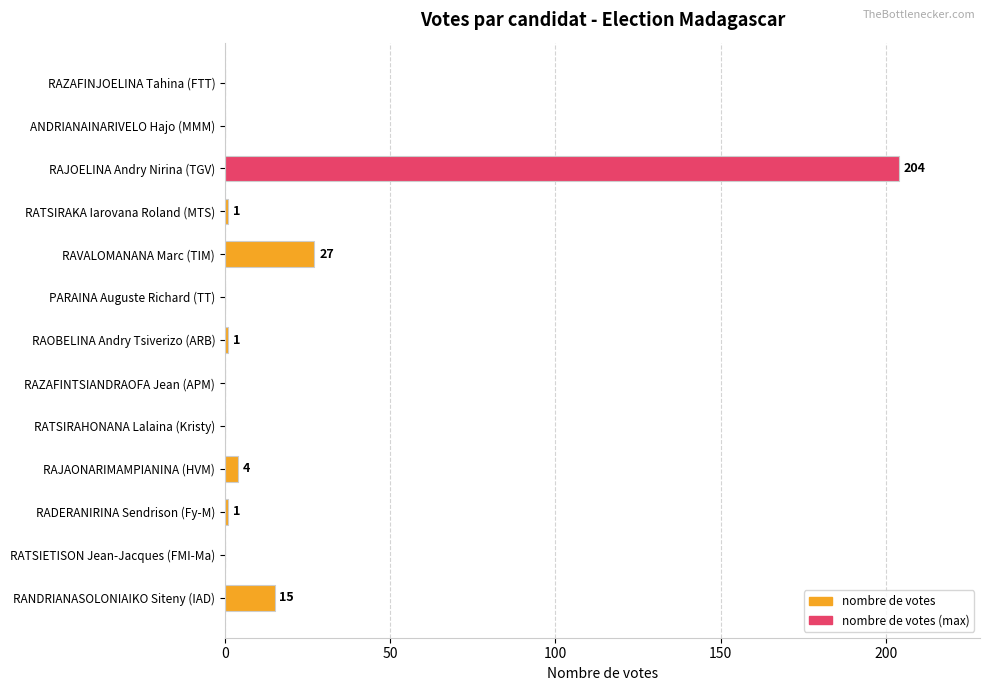

How many values are above zero?

7